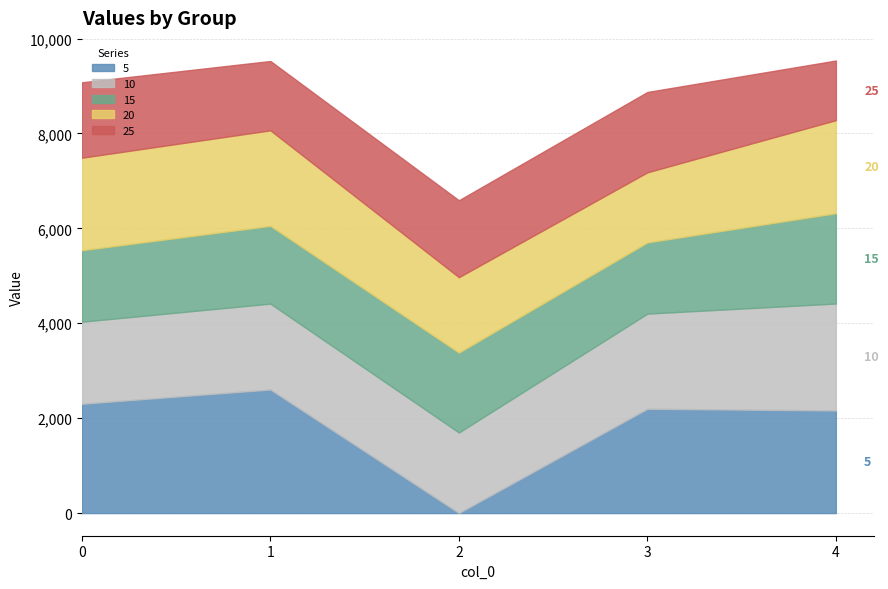

What is the value of the 10 point at the 2nd from the left?

1810